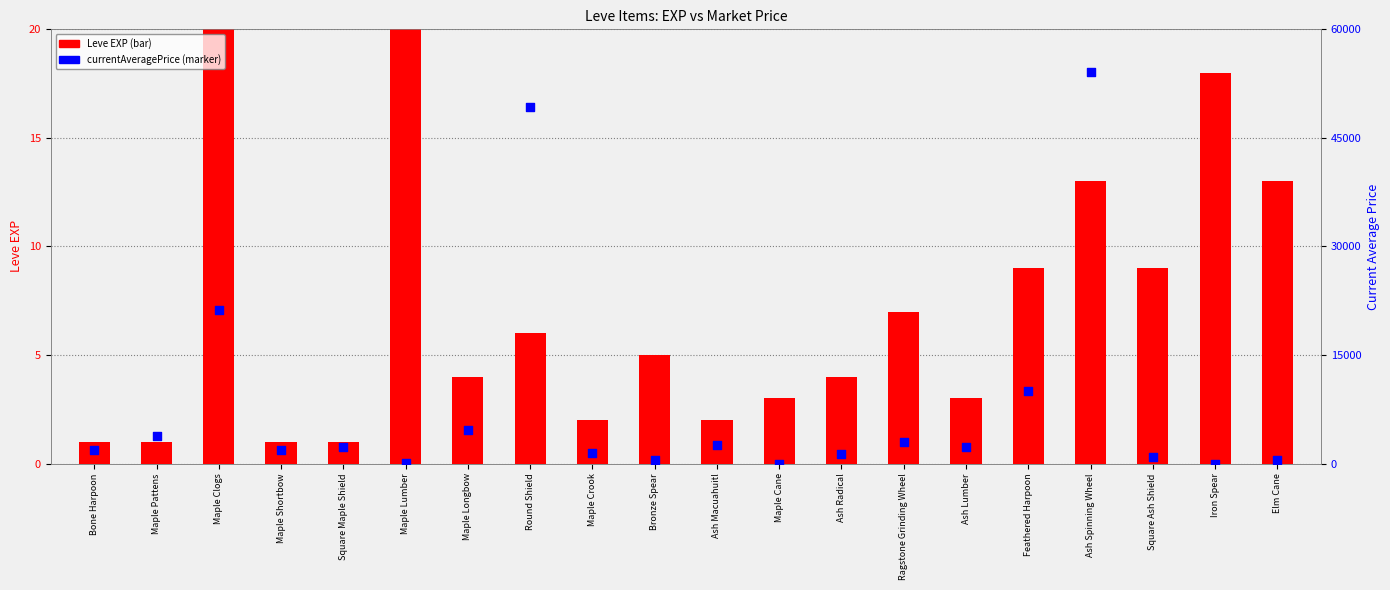

Which series has the widest spread of Y values?

currentAveragePrice